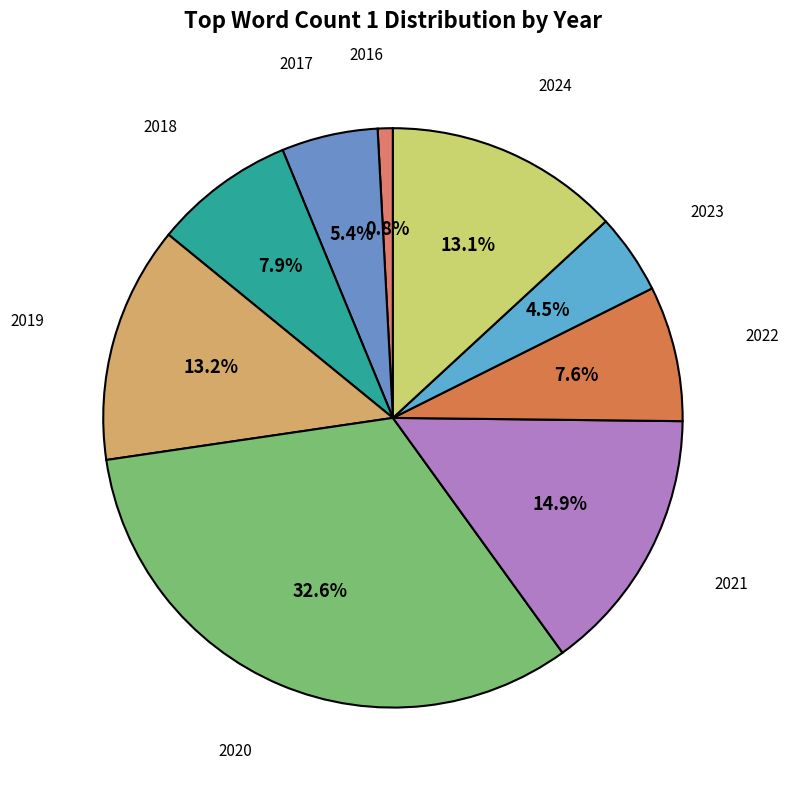

Which category has the smallest portion of the pie?

2016